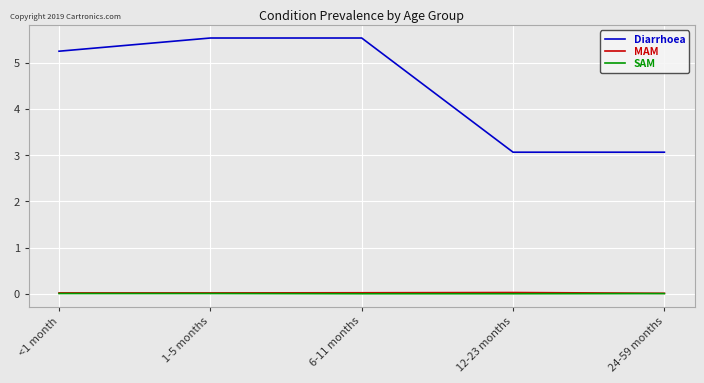

True or false: Diarrhoea and SAM intersect in this chart.

False